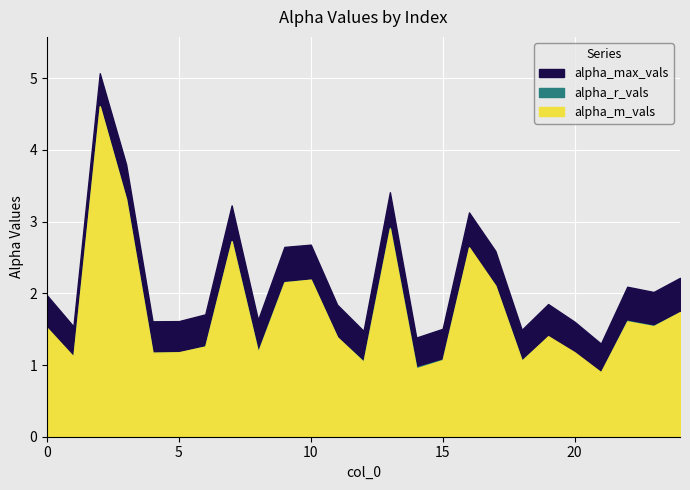

Which series has the largest range (max minus min)?

alpha_max_vals